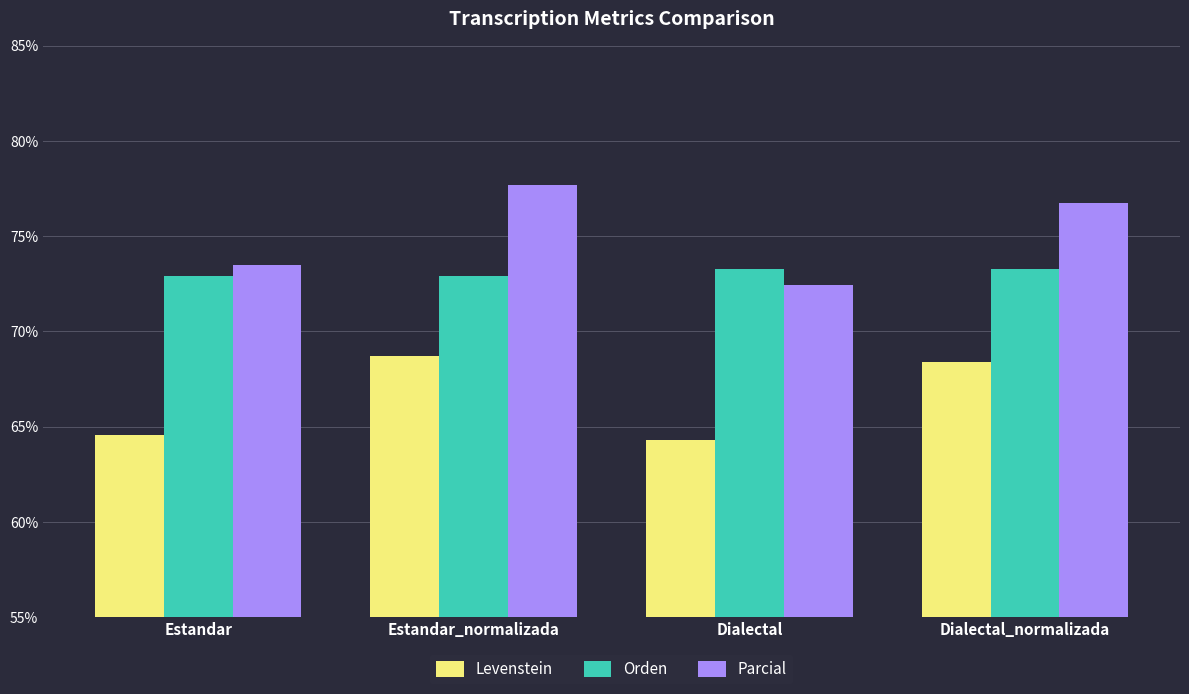

What are all the series names shown in the legend?

Levenstein, Orden, Parcial